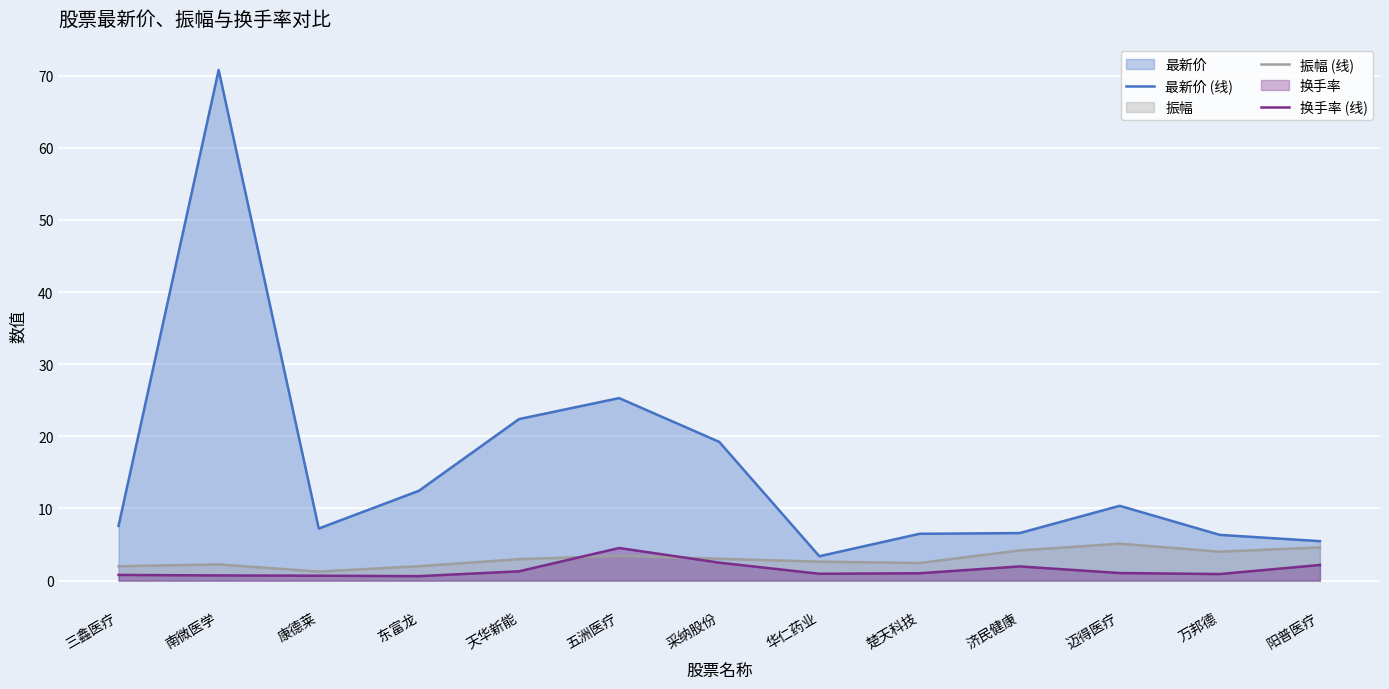

What are all the series names shown in the legend?

最新价 (线), 振幅 (线), 换手率 (线)